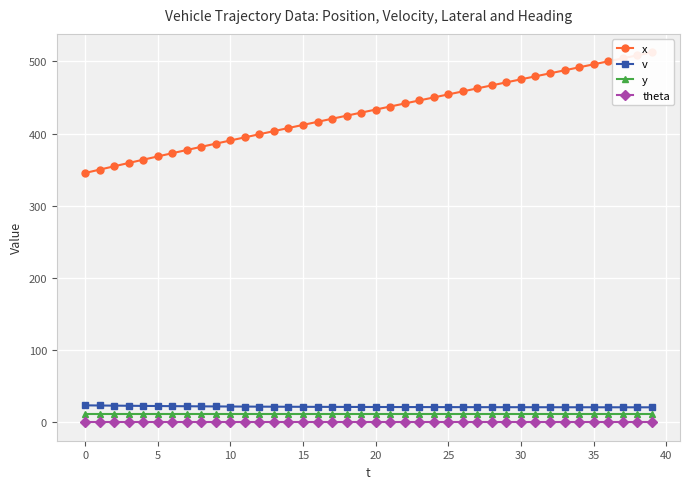

Which has a higher value, 11 or 15?

15